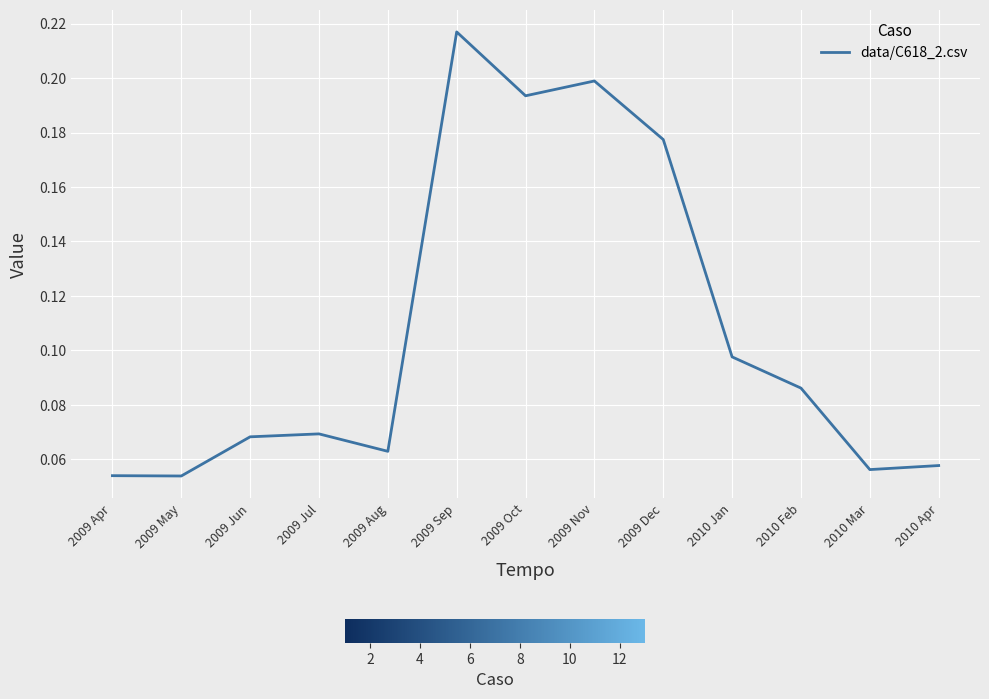

Is it true that the value at 2009 Oct is 0.2?

True